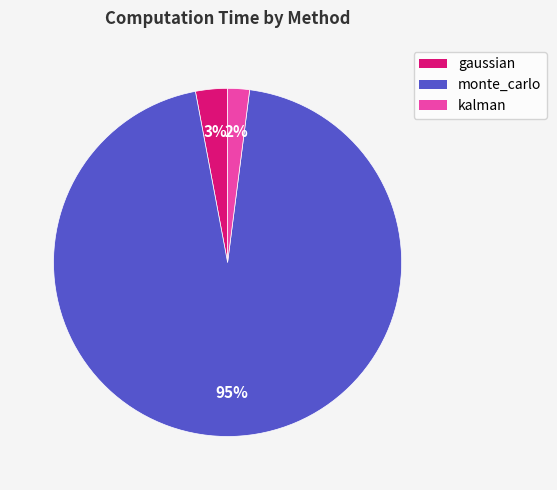

Is the sum of monte_carlo and gaussian greater than half?

Yes